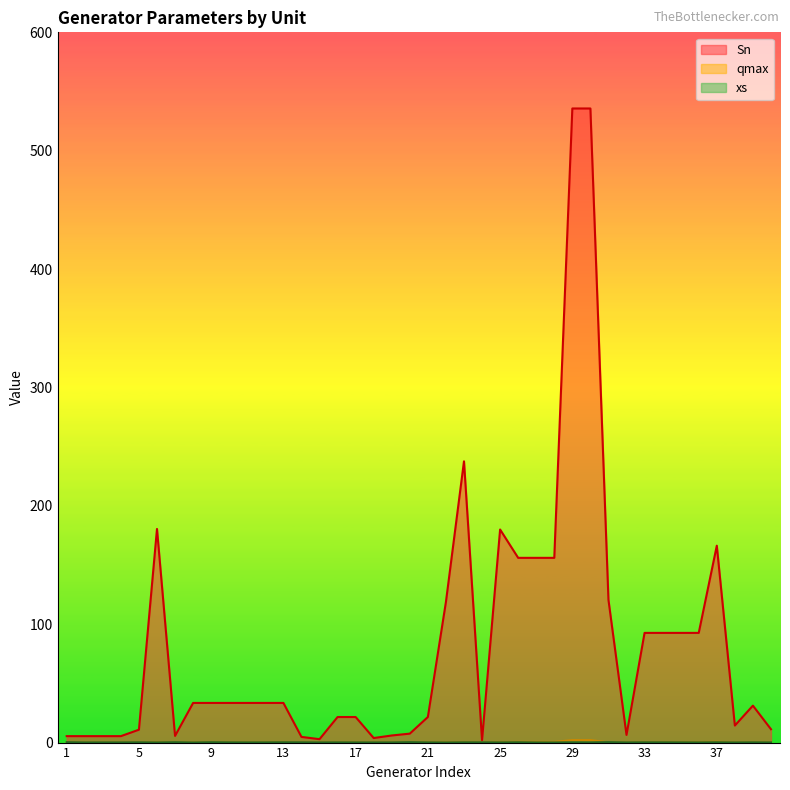

Reading right to left, transcribe all the data shown in this chart.

Sn: 11.3	31.2	14.4	166.3	92.7	92.7	92.7	92.7	6.5	120.6	535.7	535.7	156.1	156.1	156.1	180.0	2.0	237.6	118.8	21.6	7.6	6.0	3.8	21.6	21.6	2.9	4.8	33.5	33.5	33.5	33.5	33.5	33.5	5.6	180.5	10.9	5.4	5.4	5.4	5.4
qmax: 0.0	0.1	0.1	0.7	0.4	0.4	0.4	0.4	0.0	0.2	2.1	2.1	0.6	0.6	0.6	0.3	0.0	0.4	0.2	0.1	0.0	0.0	0.0	0.1	0.1	0.0	0.0	0.1	0.1	0.1	0.1	0.1	0.1	0.0	0.3	0.0	0.0	0.0	0.0	0.0
xs: 0.1	0.2	0.1	0.3	0.1	0.2	0.2	0.2	0.1	0.3	0.2	0.3	0.1	0.1	0.3	0.2	0.2	0.2	0.1	0.2	0.3	0.2	0.1	0.1	0.2	0.1	0.2	0.2	0.2	0.2	0.2	0.3	0.1	0.3	0.1	0.2	0.2	0.2	0.1	0.3